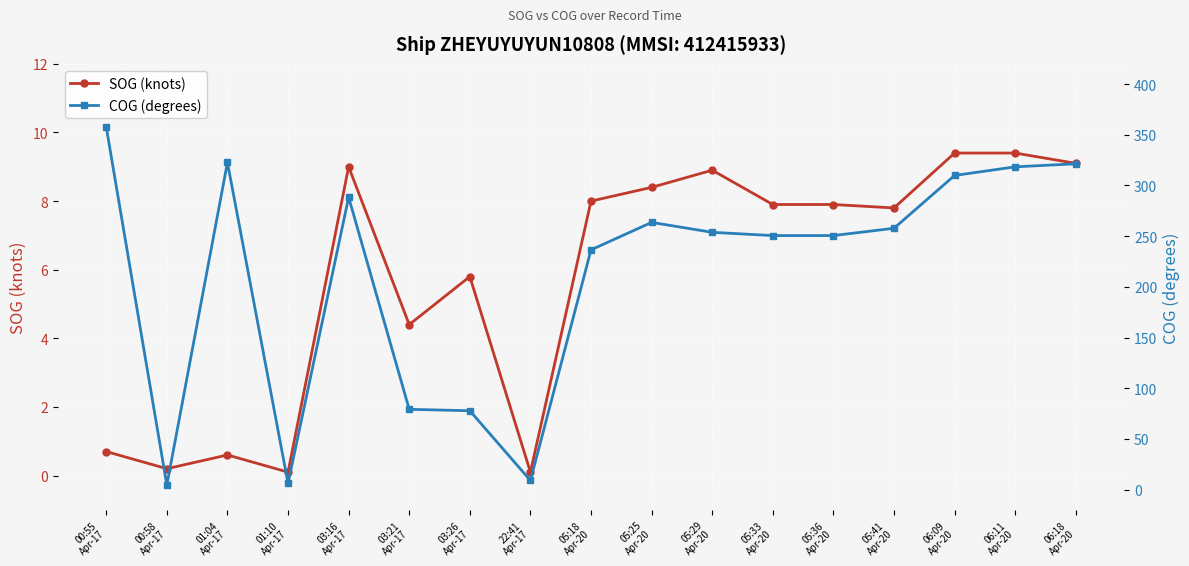

Does the chart display data point markers on the line(s)?

Yes